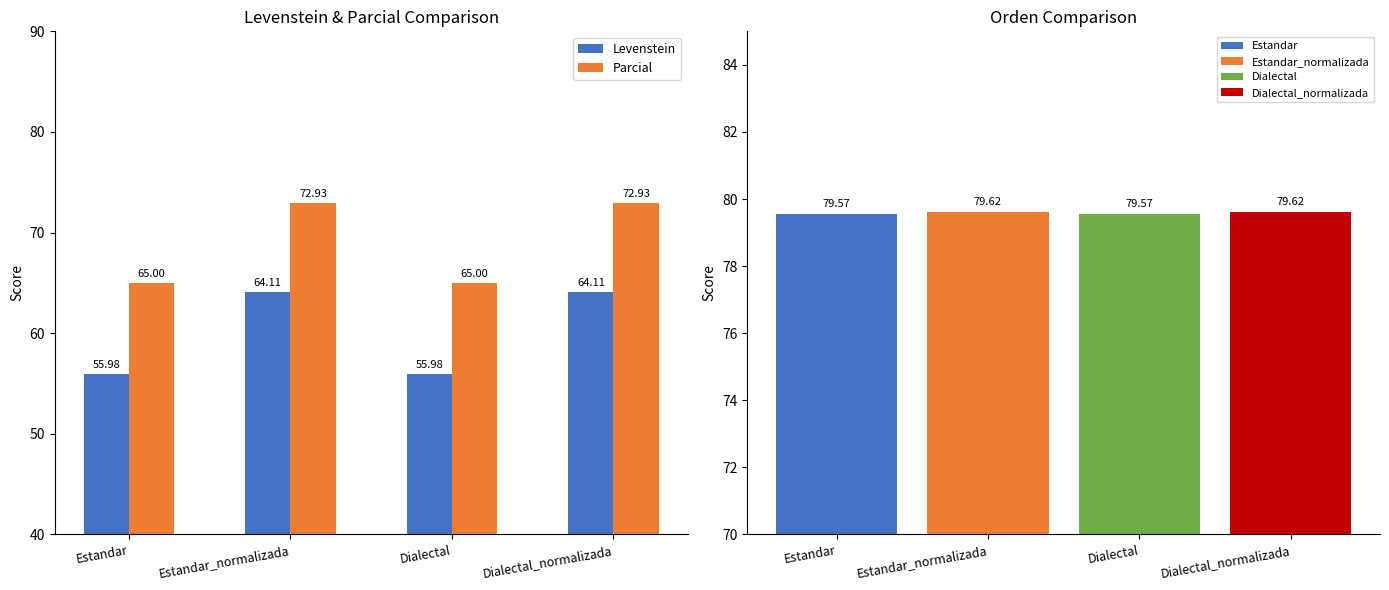

What is the difference between the Levenstein values at Estandar_normalizada and Estandar?

8.1